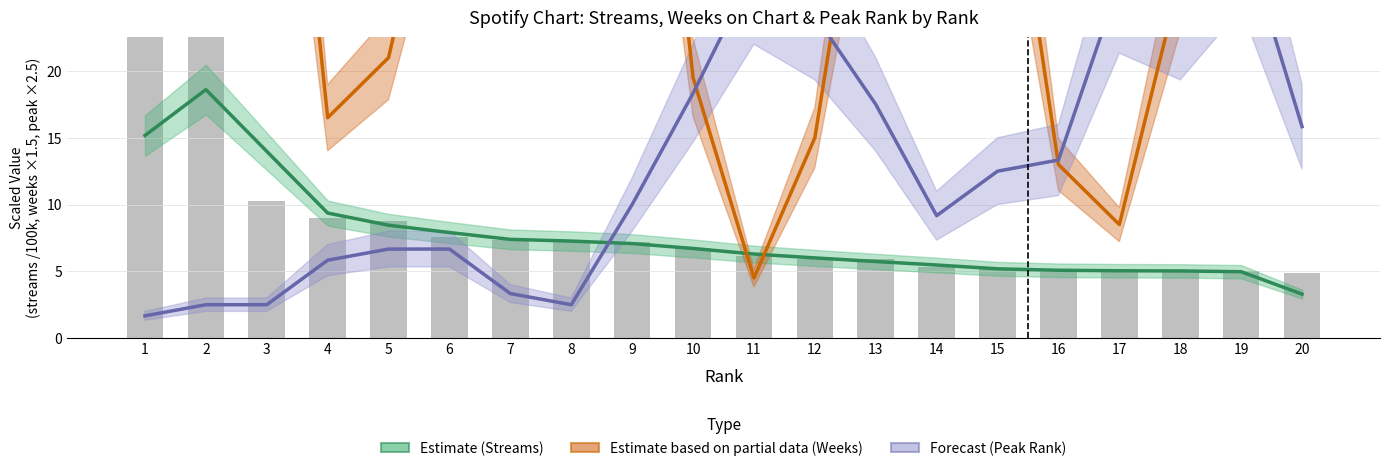

Which series has the largest total across all categories?

Weeks on Chart (Partial)